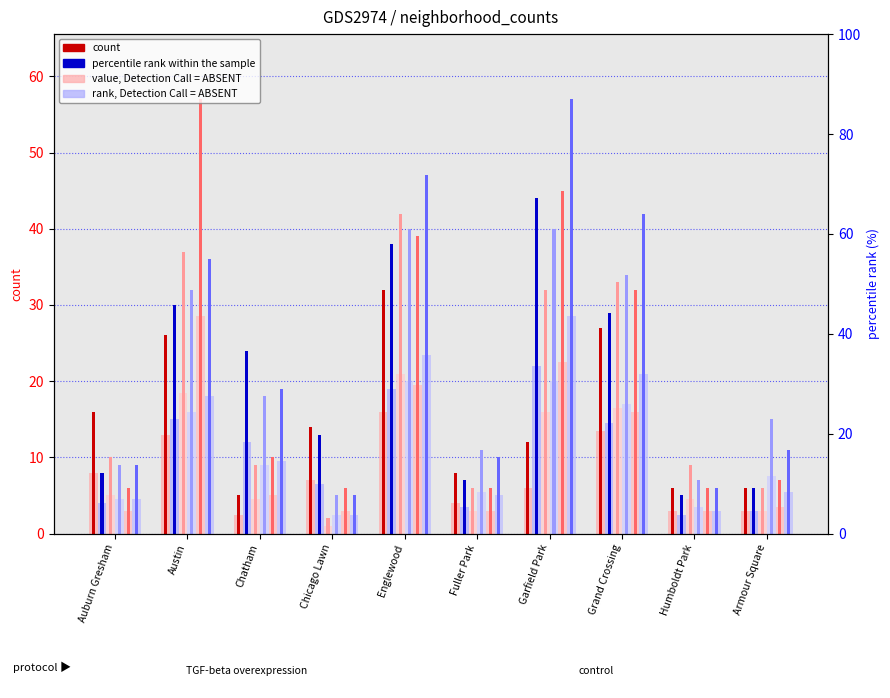

What is the label of the 6th bar from the right?

Englewood